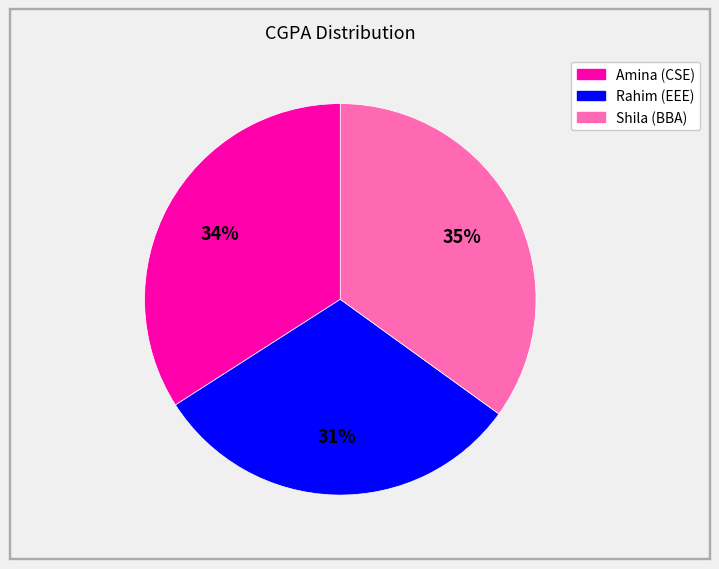

Rank the categories by value from highest to lowest.

Shila (BBA), Amina (CSE), Rahim (EEE)